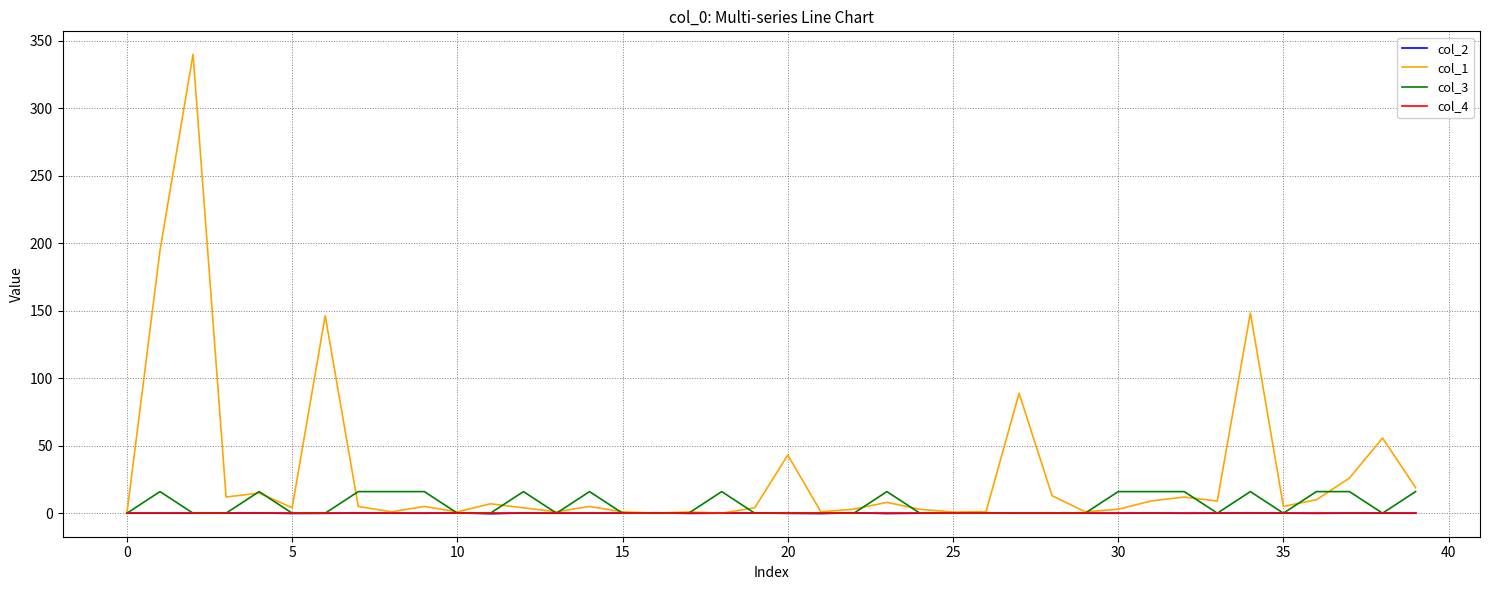

Which series has the widest spread of values?

col_1